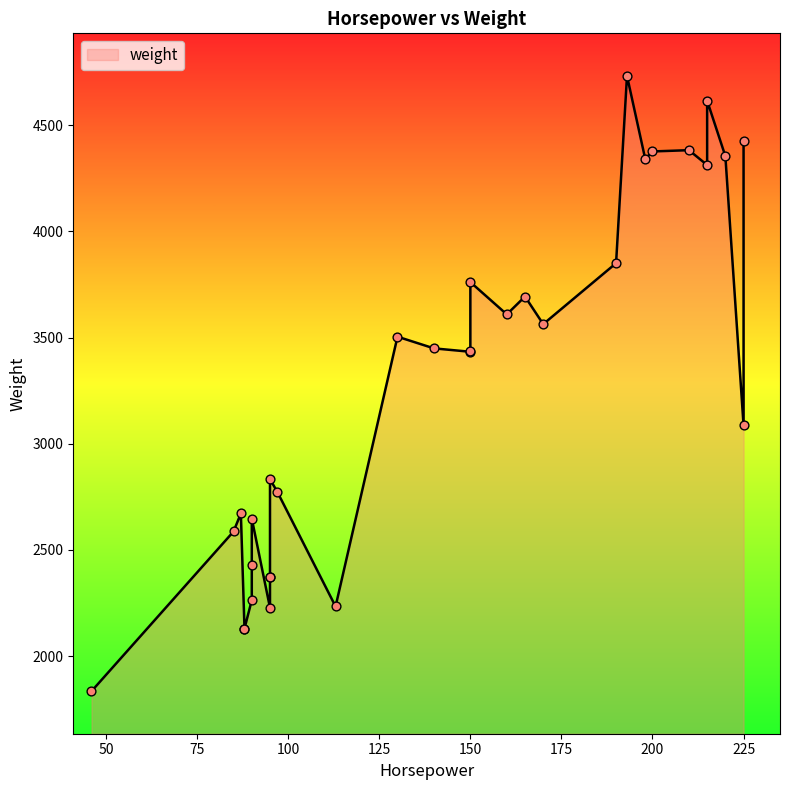

Which has a higher value, 130 or 198?

198